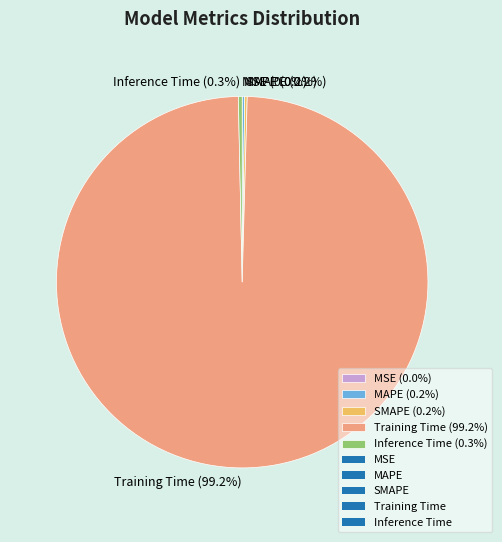

Does any single category account for the majority?

Yes